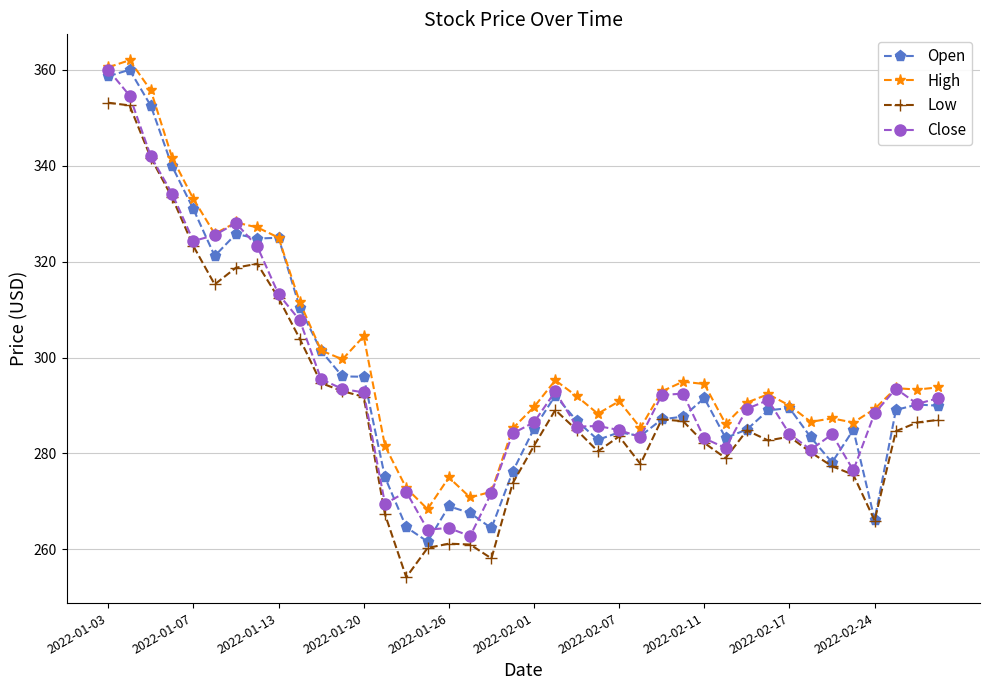

What is the minimum value for Open?

261.6